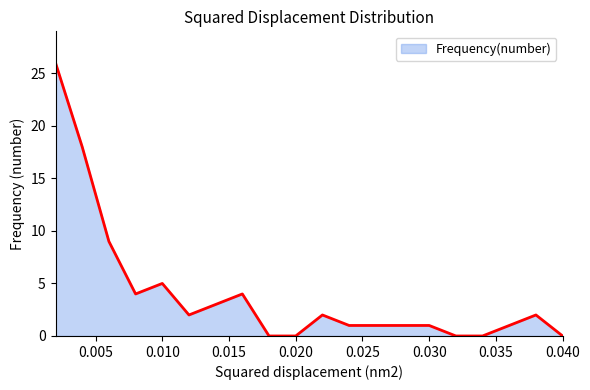

What is the greatest value displayed?

26